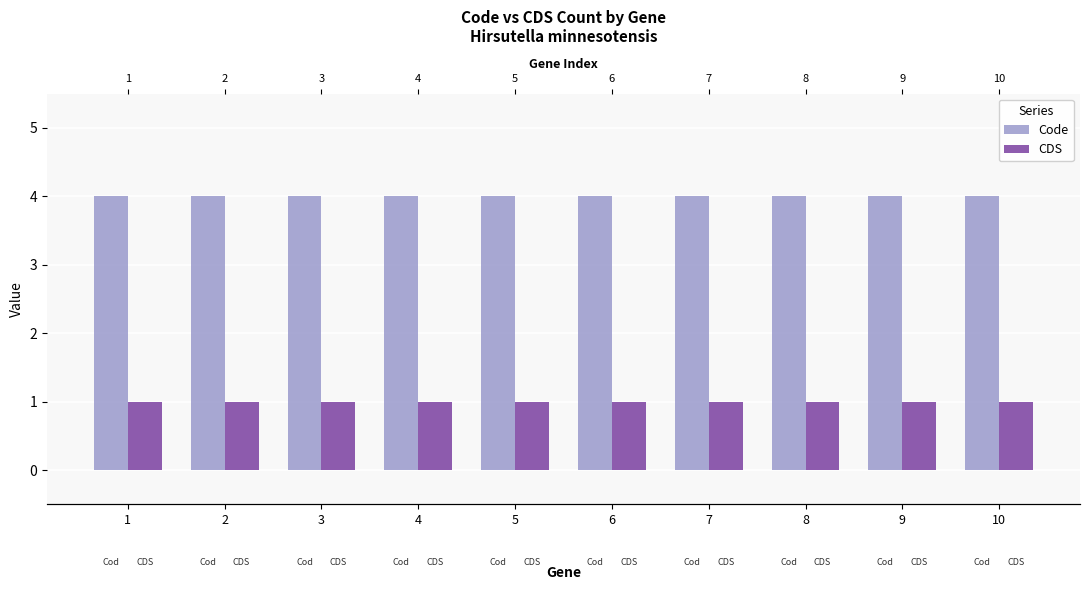

Which series has the largest range (max minus min)?

Code